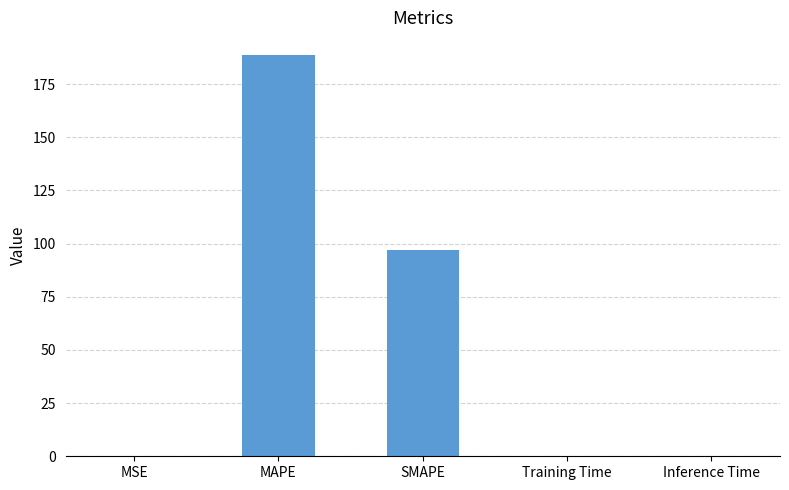

How many data points does each series have?

5